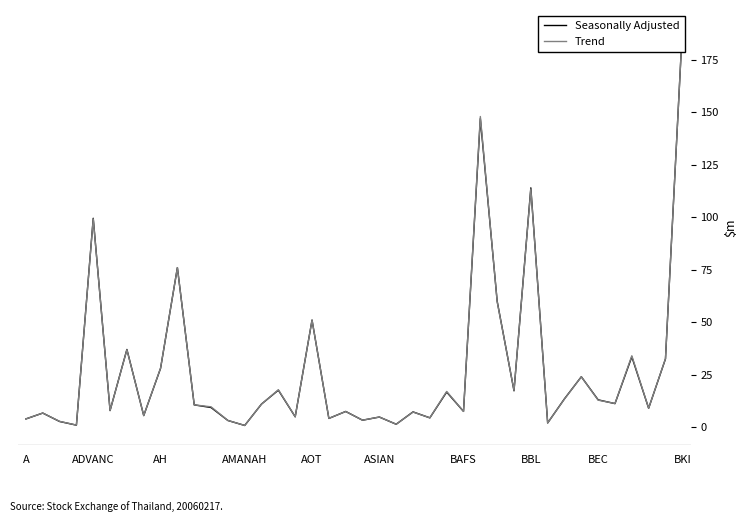

The Seasonally Adjusted series shows 2.0 at 12. True or false?

False